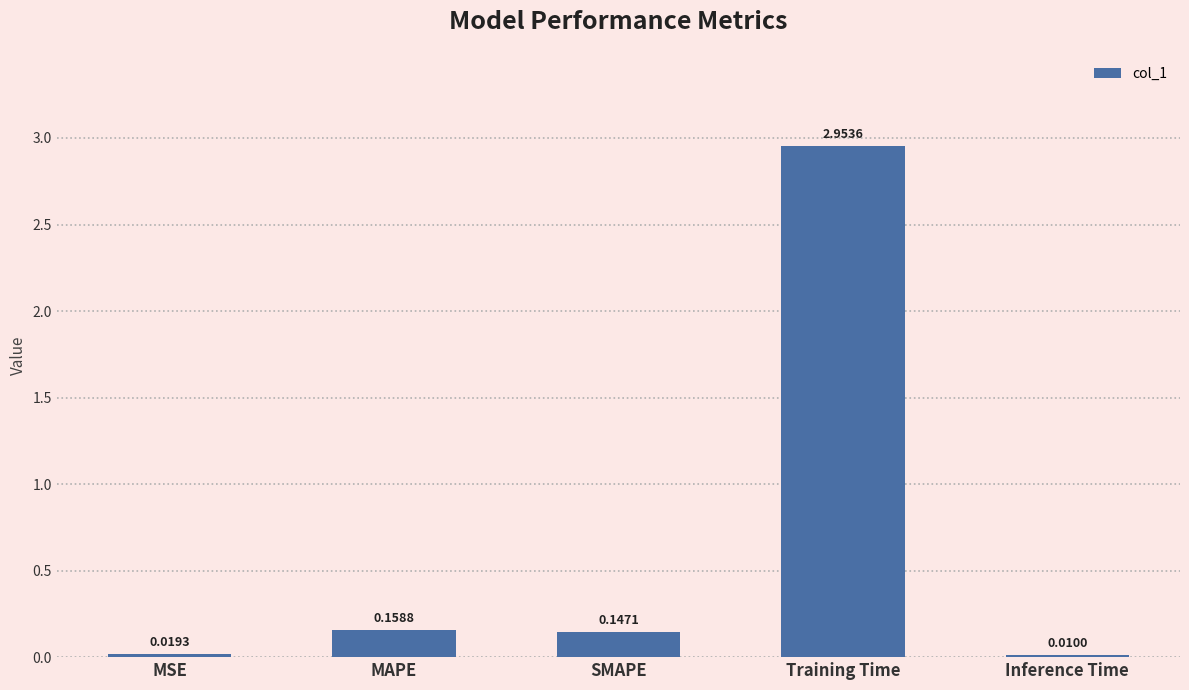

Between Training Time and SMAPE, which is larger?

Training Time